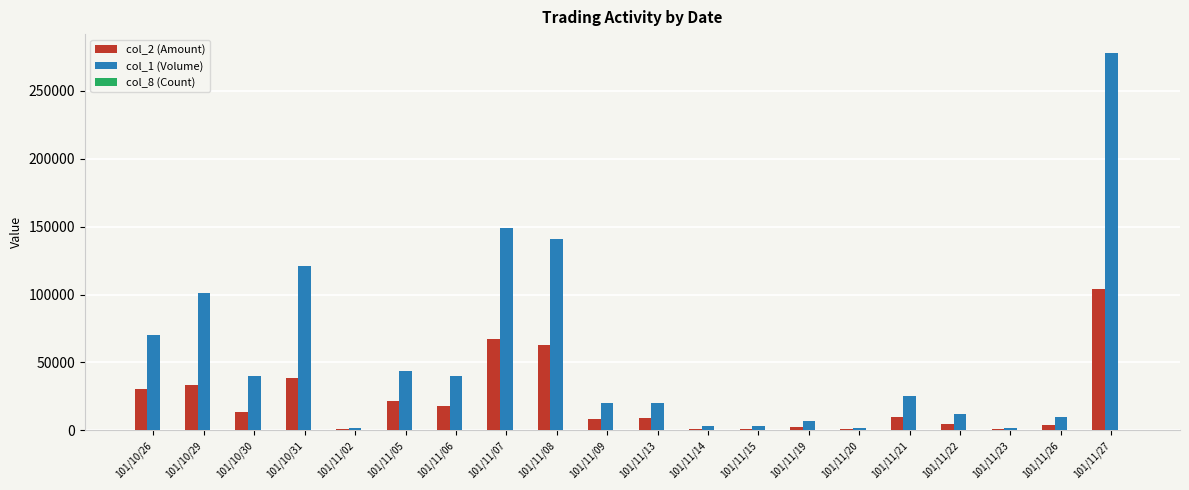

At which label does col_2 (Amount) reach its peak?

101/11/27